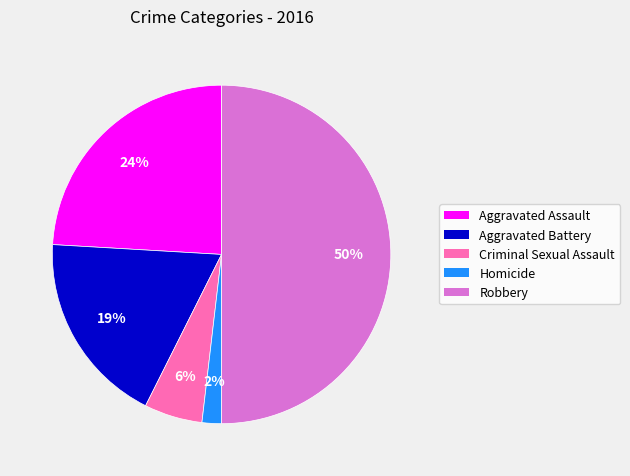

To the nearest percent, what is the difference between the largest and smallest slice percentages?

48%